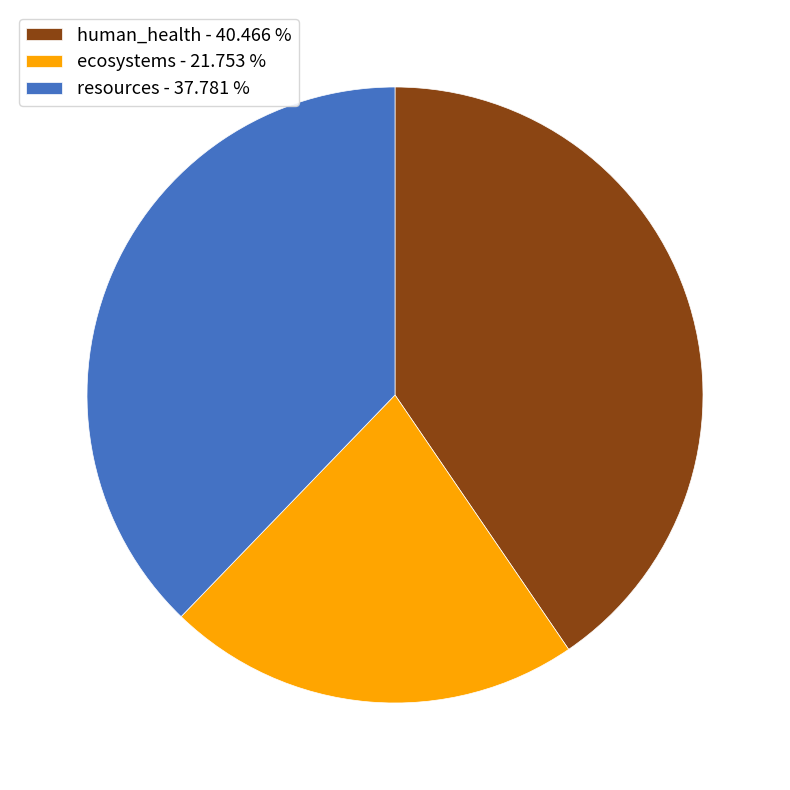

Which has a higher value, resources or ecosystems?

resources